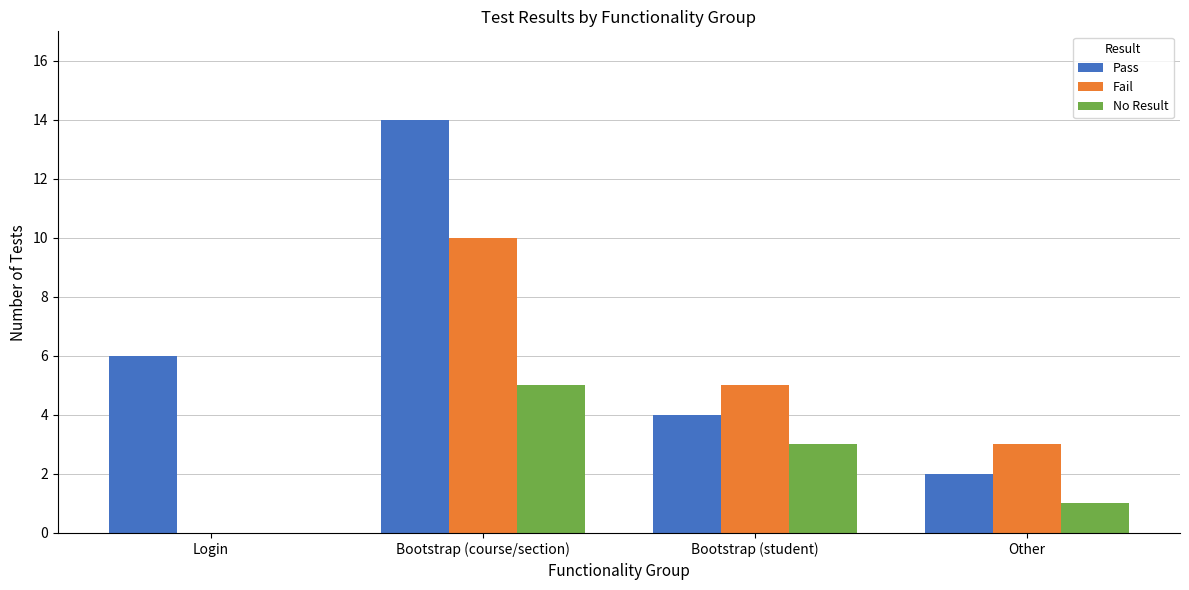

At which category is the sum across all series the highest?

Bootstrap (course/section)